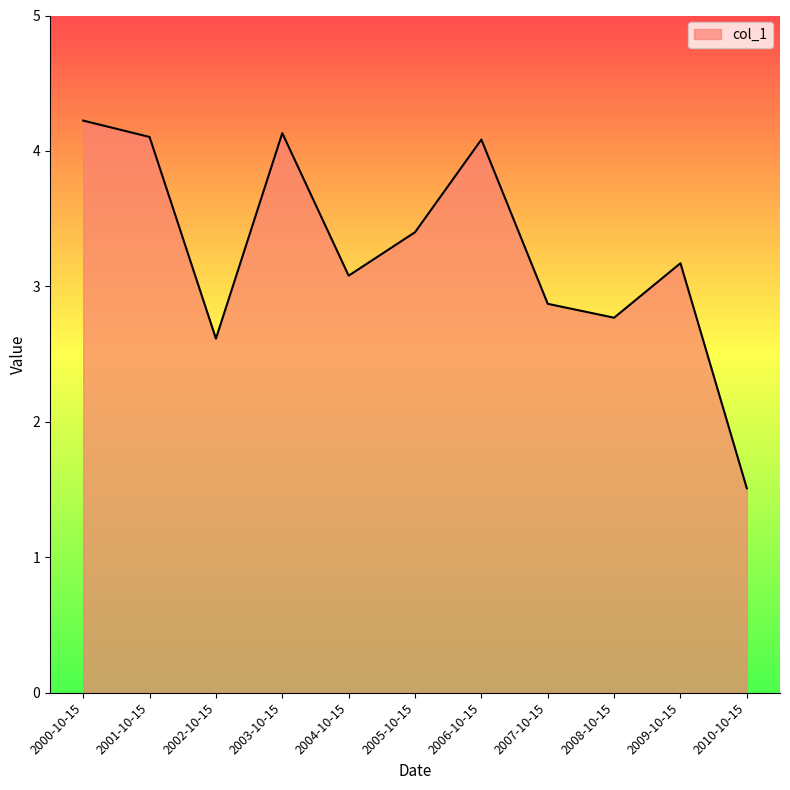

What is the change in value from 2002-10-15 to 2007-10-15?

+0.3